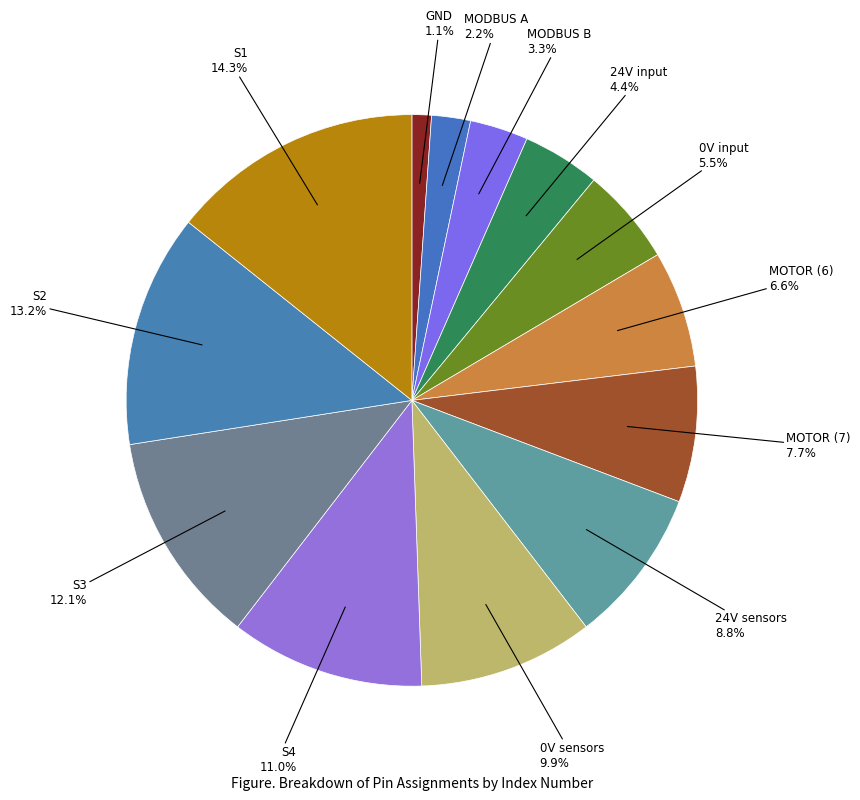

True or false: MOTOR (7) accounts for 18% of the total.

False